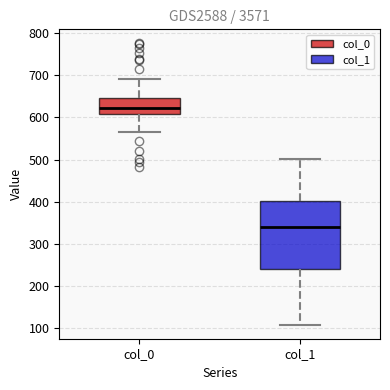

Reading left to right, read every box against the y-axis: the position of its median line, the range the box covers, and the ends of its whiskers. The values are not printed on the chart, so give them approximately, as read against the axis.

col_0: median 620, box 610 to 650, whiskers 570 to 690
col_1: median 340, box 240 to 400, whiskers 110 to 500